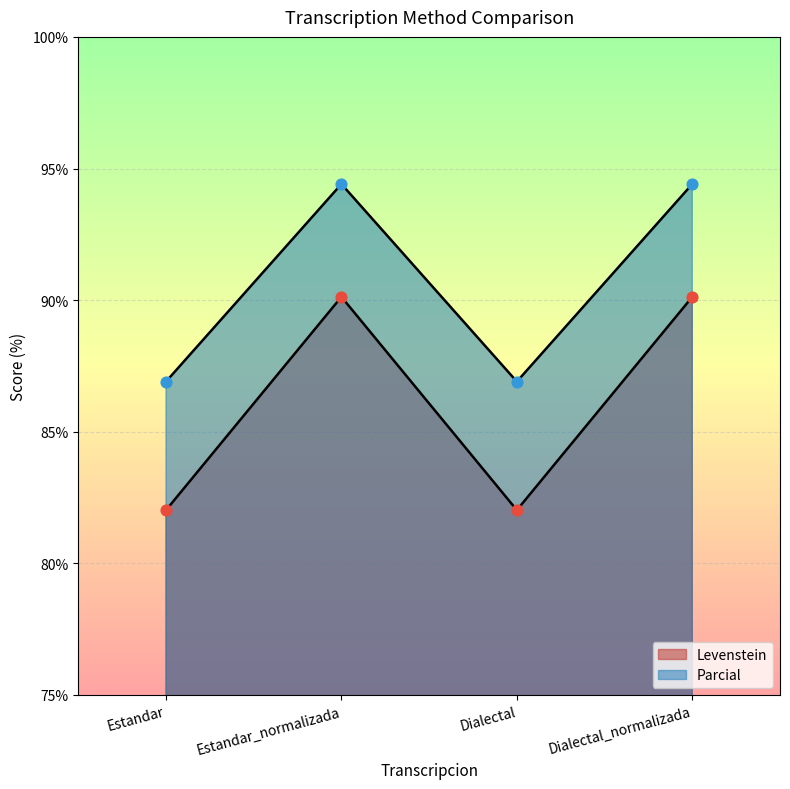

At how many categories does at least one series exceed 83?

4